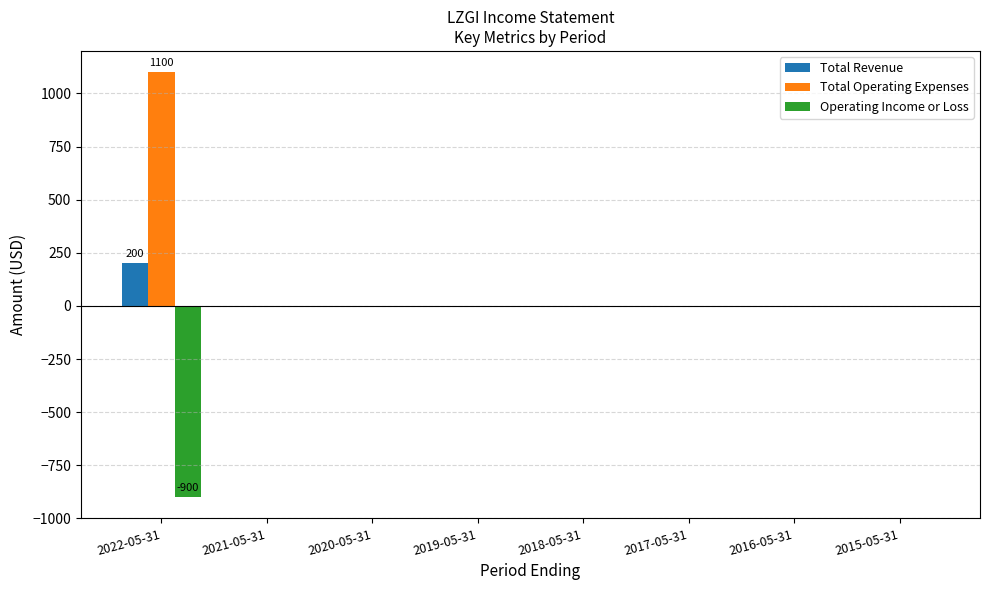

At which category does the chart reach its peak across all series?

2022-05-31